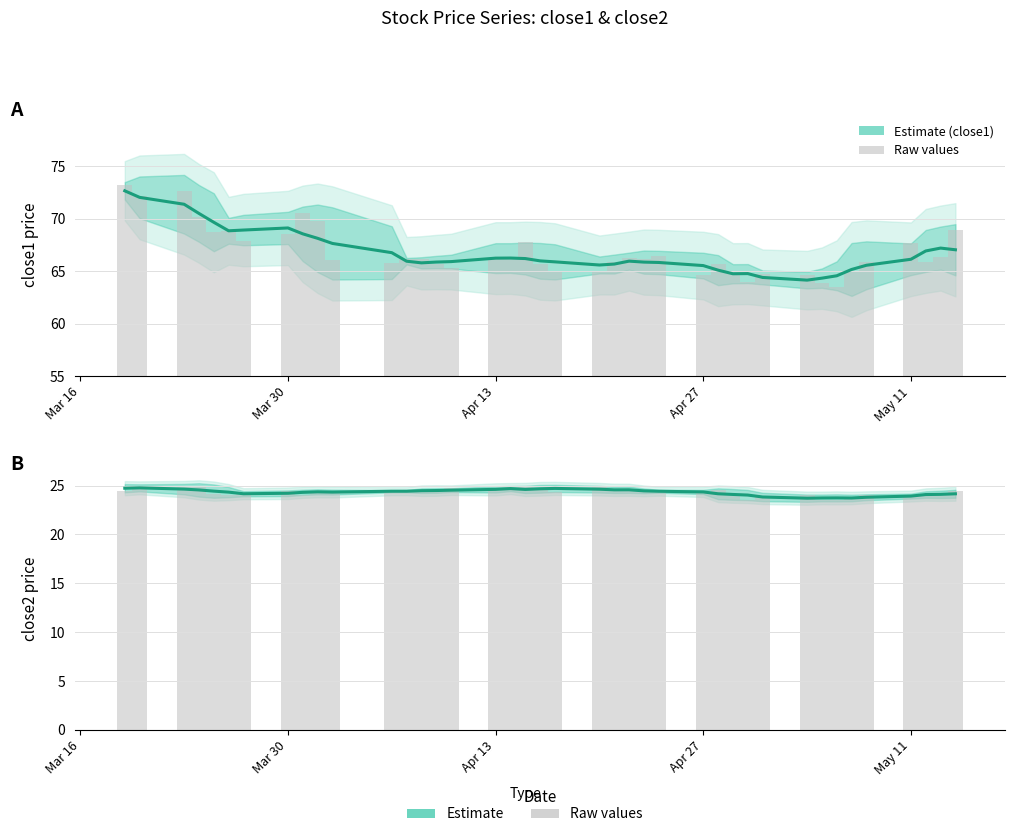

Is it true that Estimate (close1) equals 65.5 at Apr 27?

True